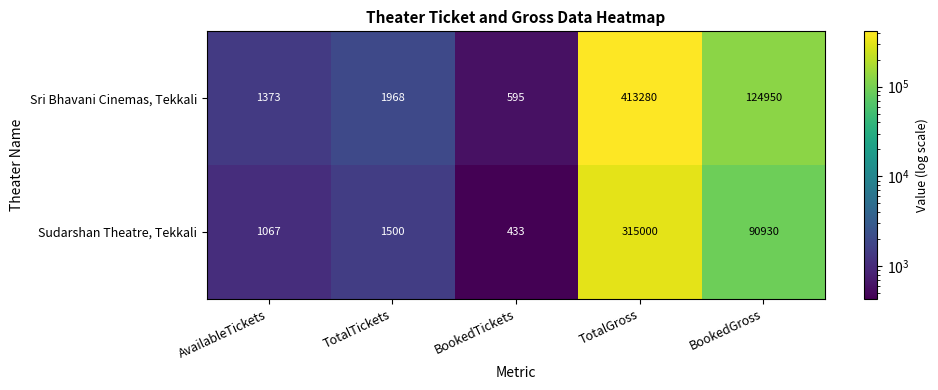

Read the Sudarshan Theatre, Tekkali value at BookedGross.

90930